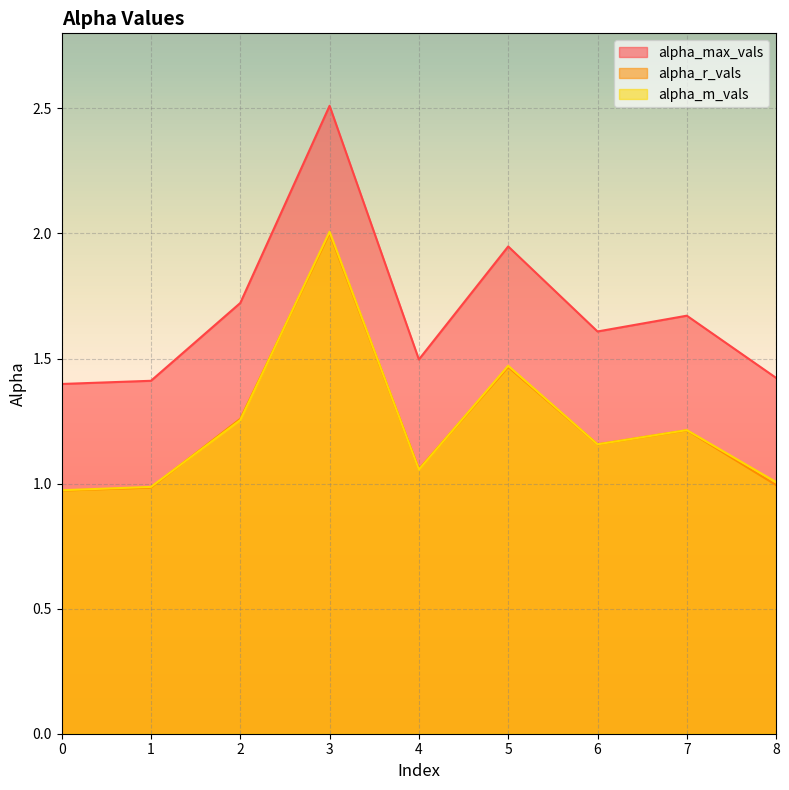

How many distinct data groups are displayed?

3